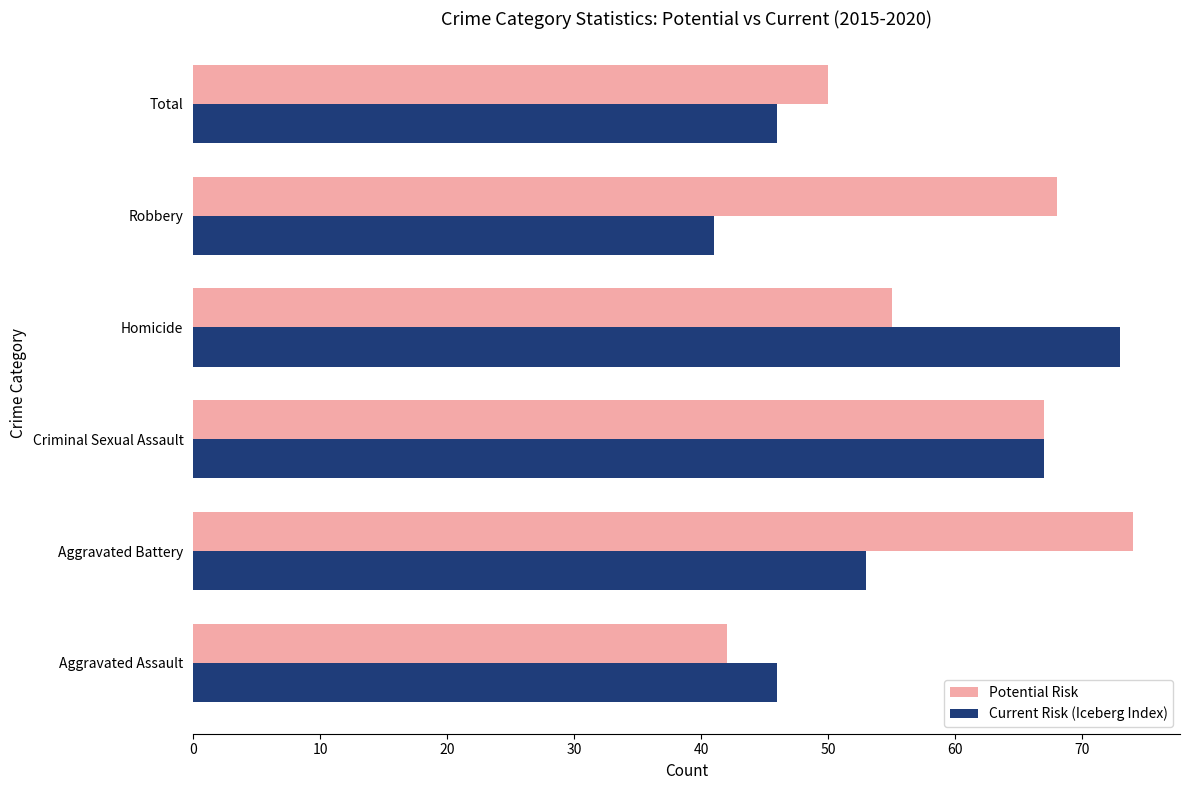

What is the difference between the Potential Risk values at Total and Aggravated Assault?

8